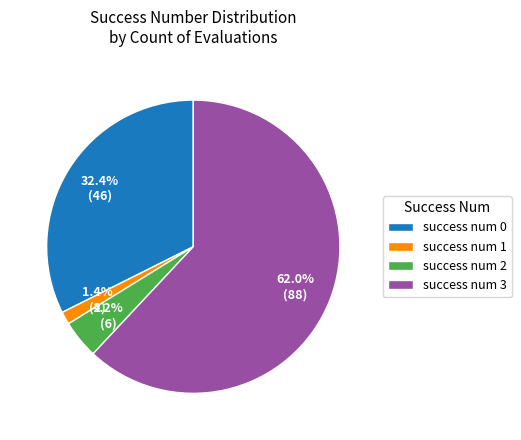

What is the largest slice in the pie chart?

success num 3